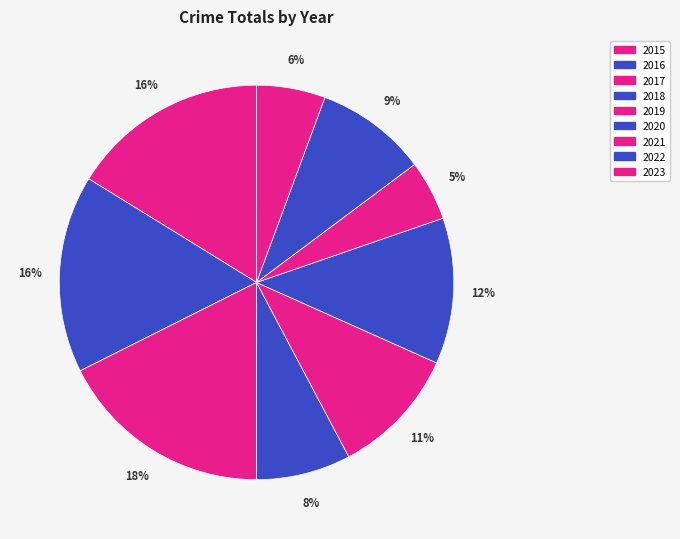

Is the sum of 2021 and 2023 greater than half?

No